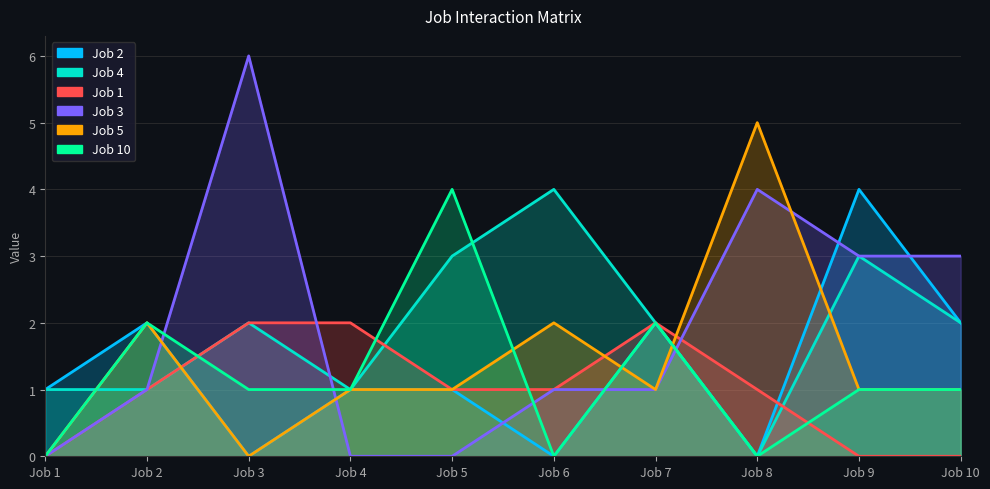

True or false: Job 2 has a value of 1 at Job 7.

False